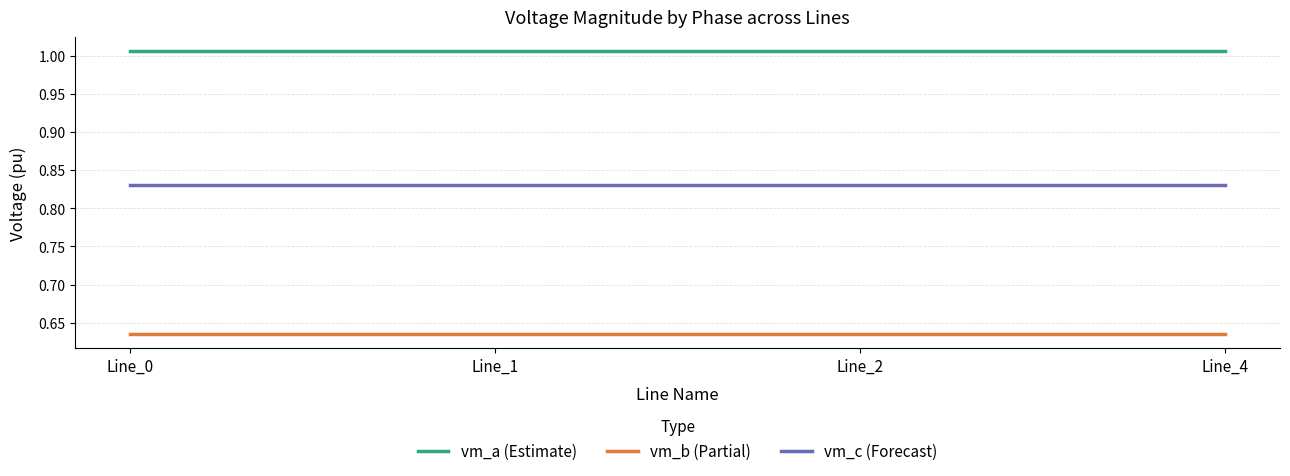

Is the value of vm_c (Forecast) at Line_1 greater than the value of vm_b (Partial) at Line_4?

Yes